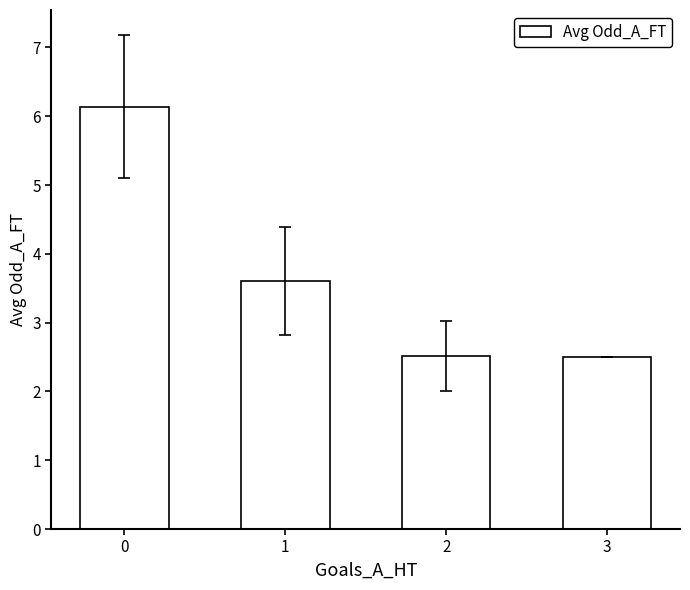

What is the maximum value shown in the chart?

6.1